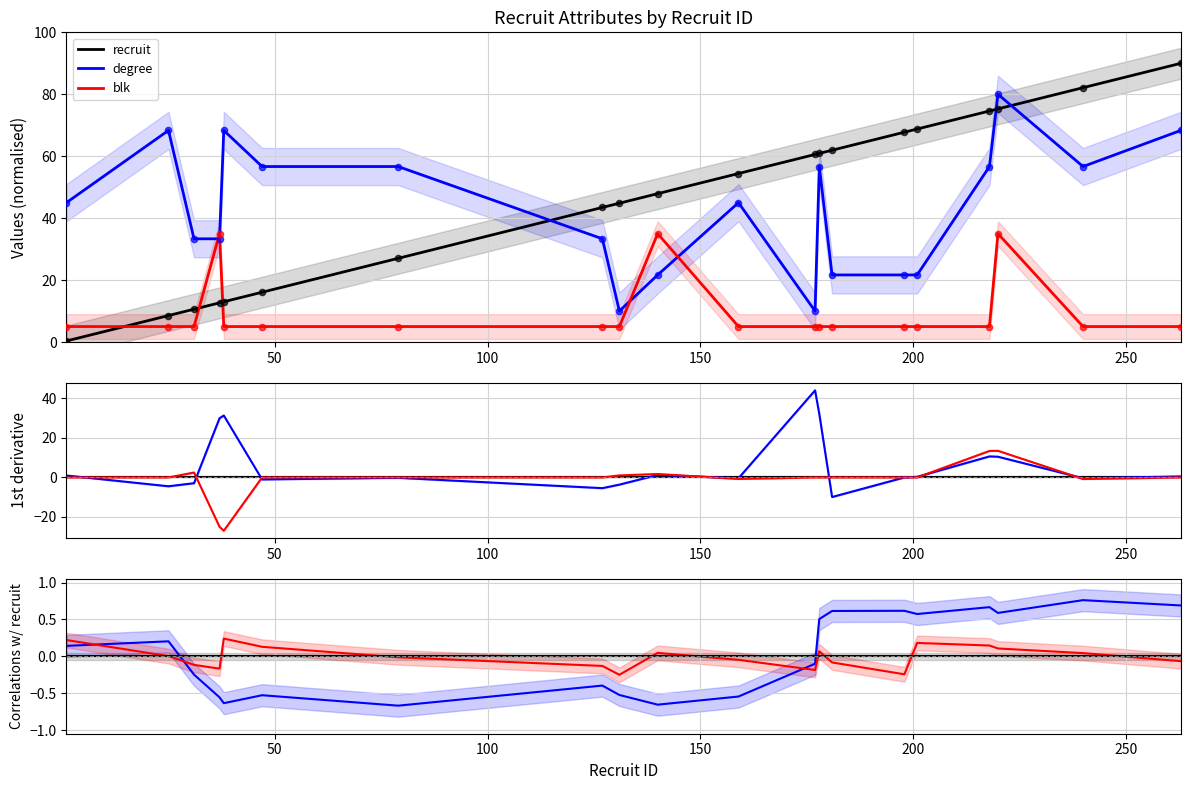

Which series has the largest total across all categories?

degree